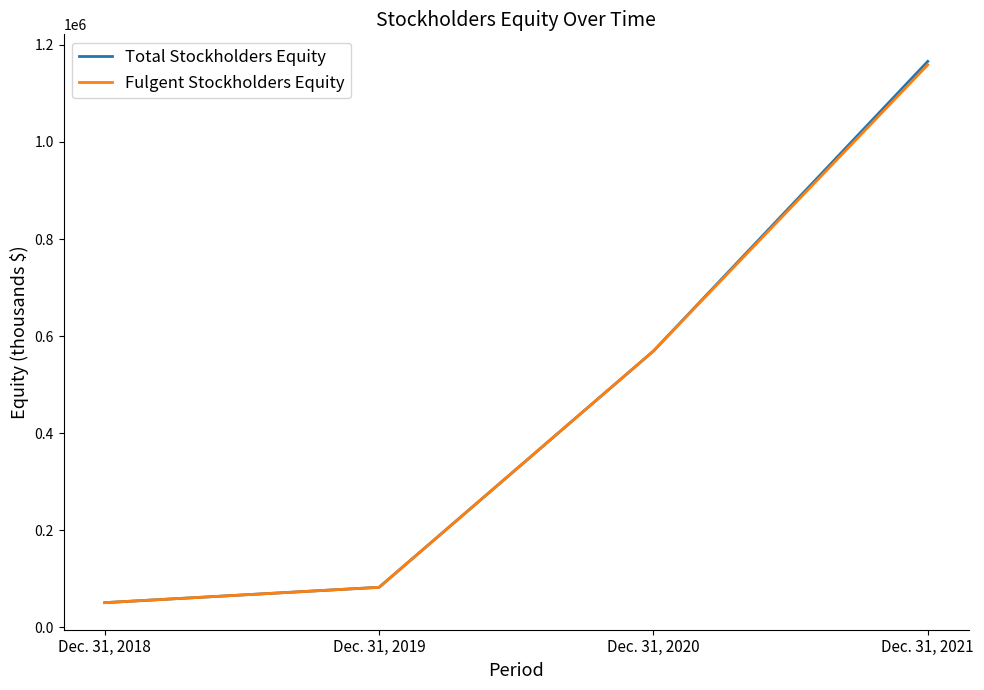

Is the value of Fulgent Stockholders Equity at Dec. 31, 2019 greater than the value of Total Stockholders Equity at Dec. 31, 2018?

Yes